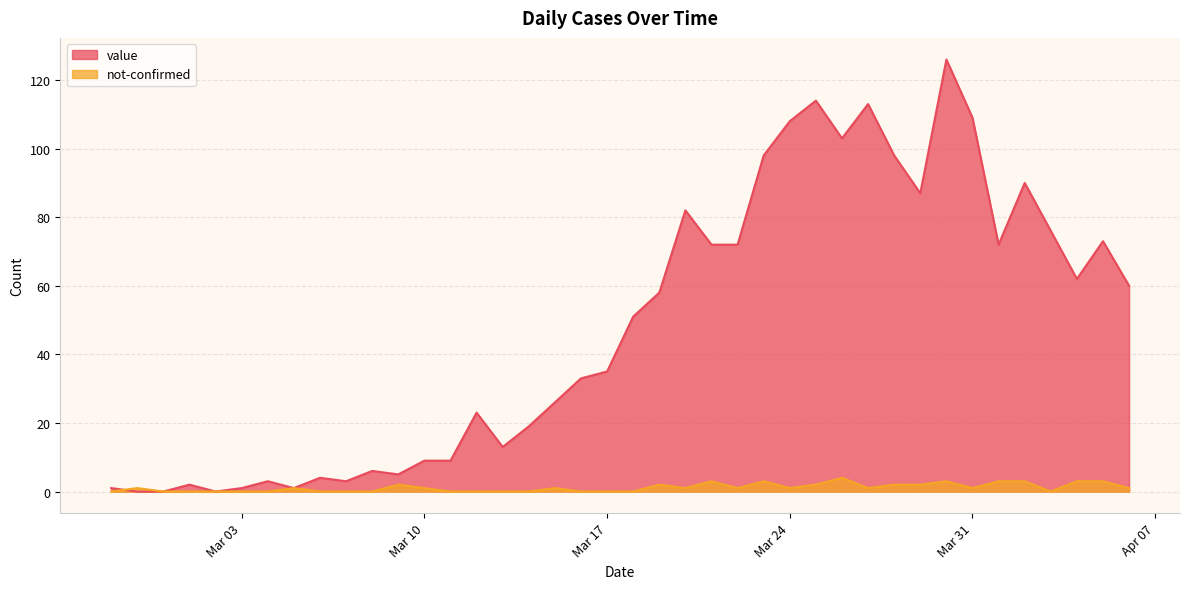

Between which two adjacent categories do not-confirmed and value first intersect?

2020-02-27 and 2020-02-28